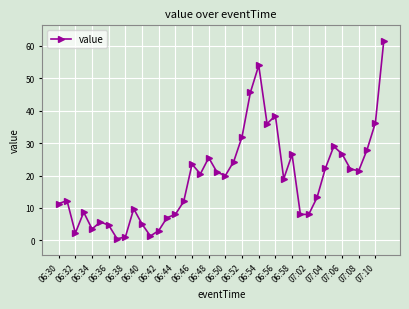

What is the difference between the second highest and second lowest values?

53.0